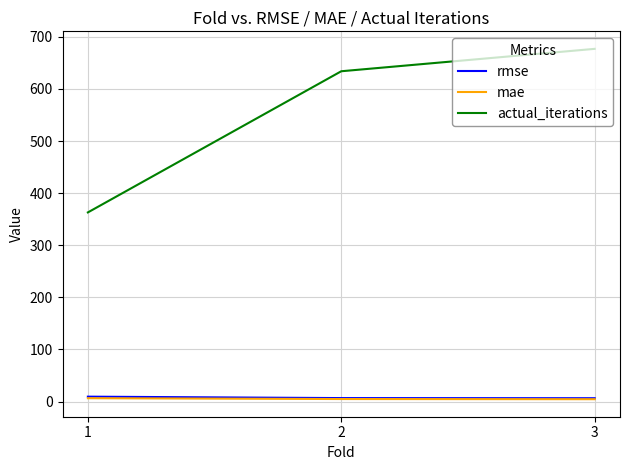

Which series has the largest total across all categories?

actual_iterations